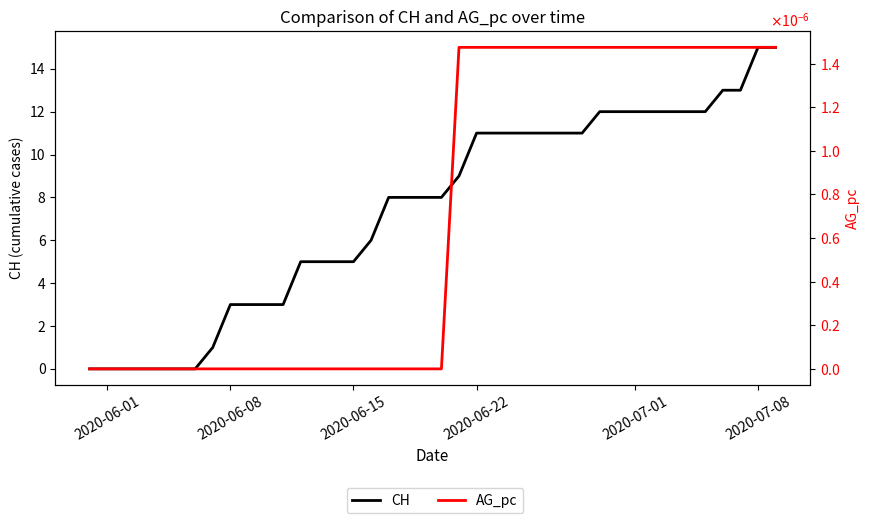

True or false: CH has more than 0 points higher than both neighbors.

False